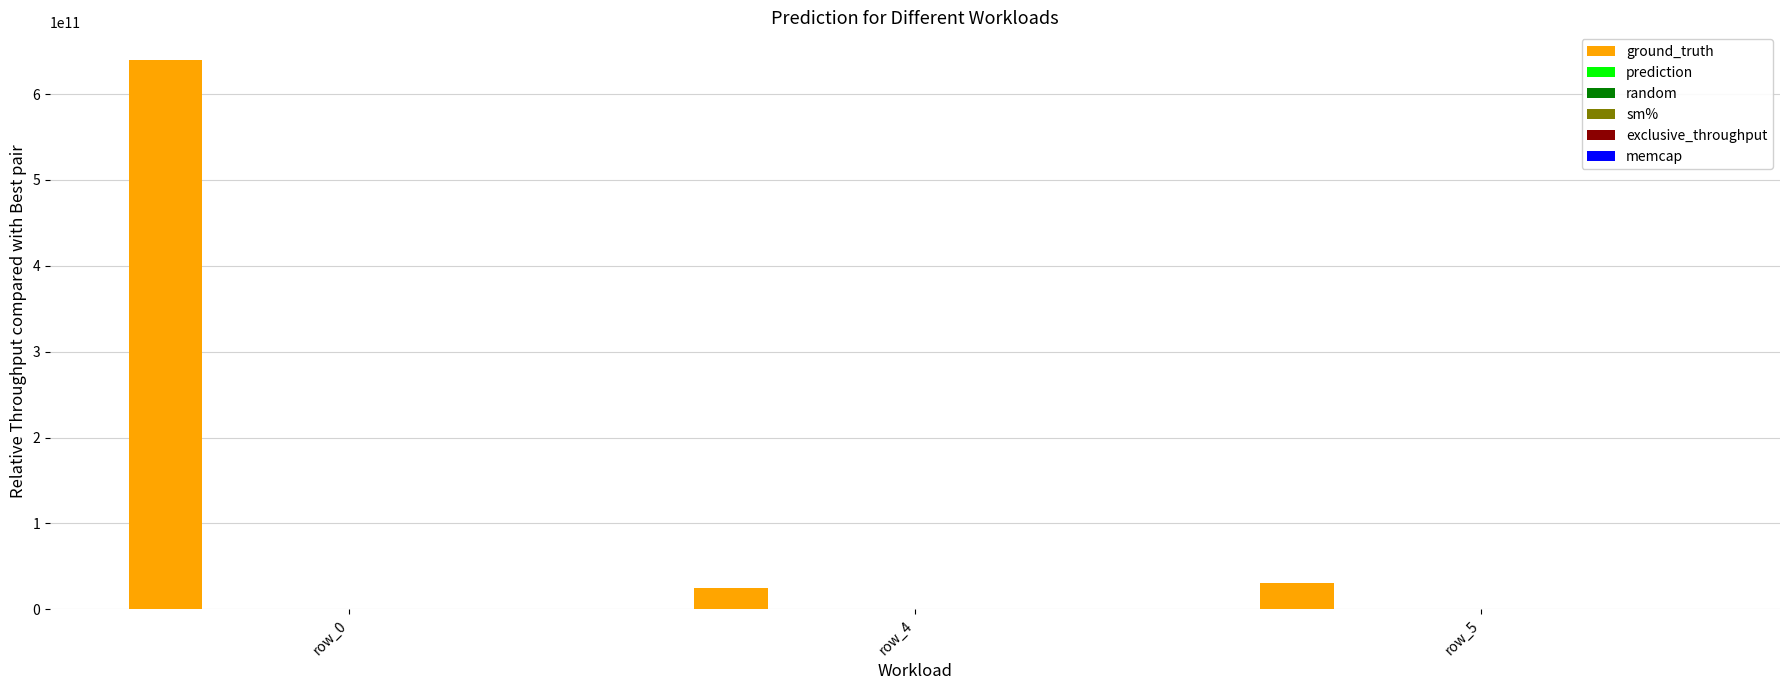

Count the number of categories in the chart.

3